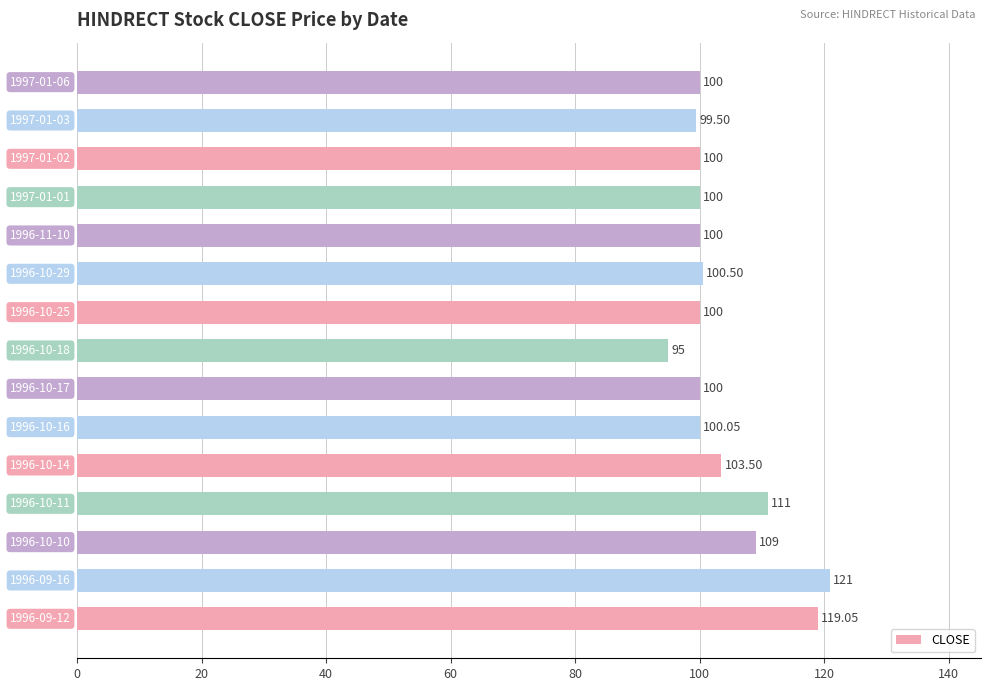

What is the difference between the maximum and minimum values?

26.0